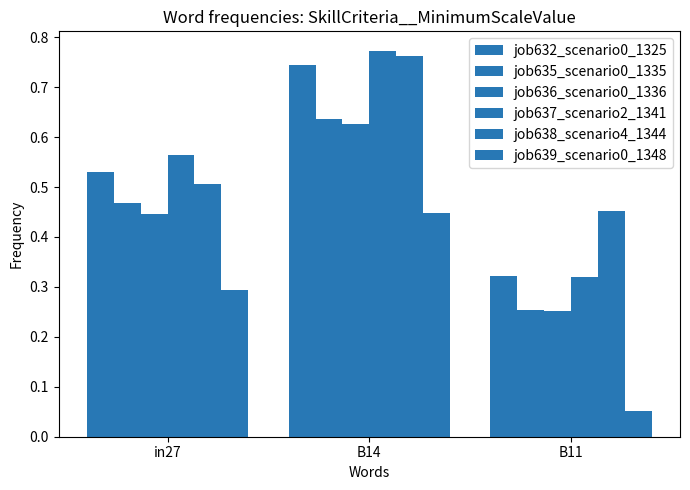

Are the bars grouped side by side (vs. stacked)?

Yes